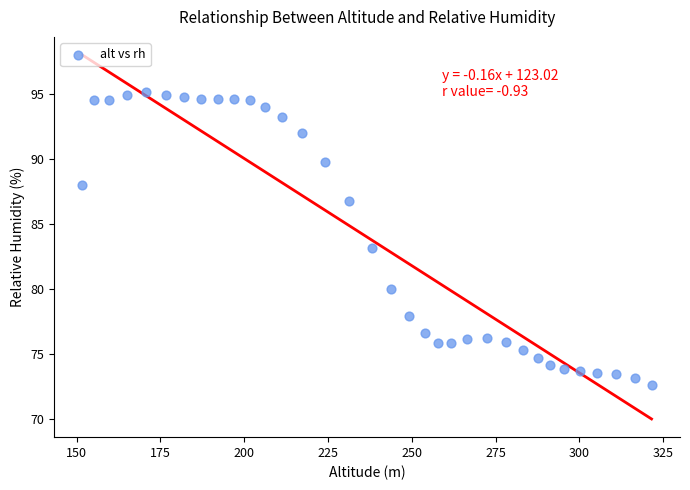

What is the range of Y values (max minus min)?

22.5